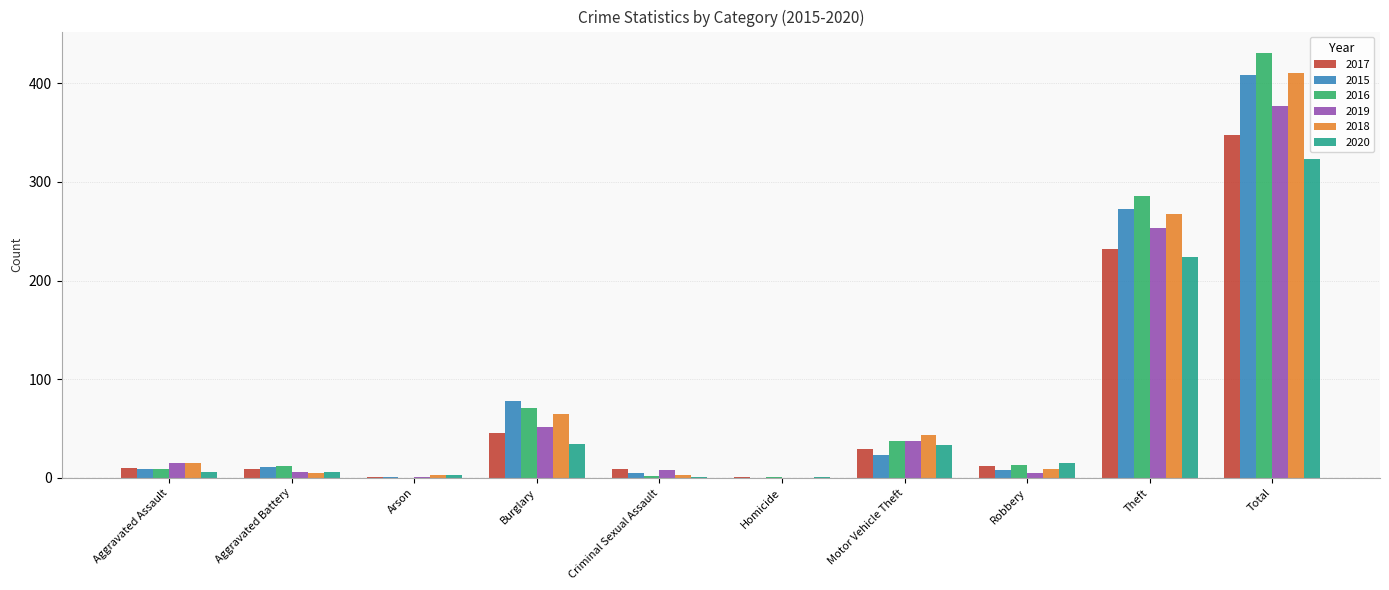

What is the greatest value displayed?

431